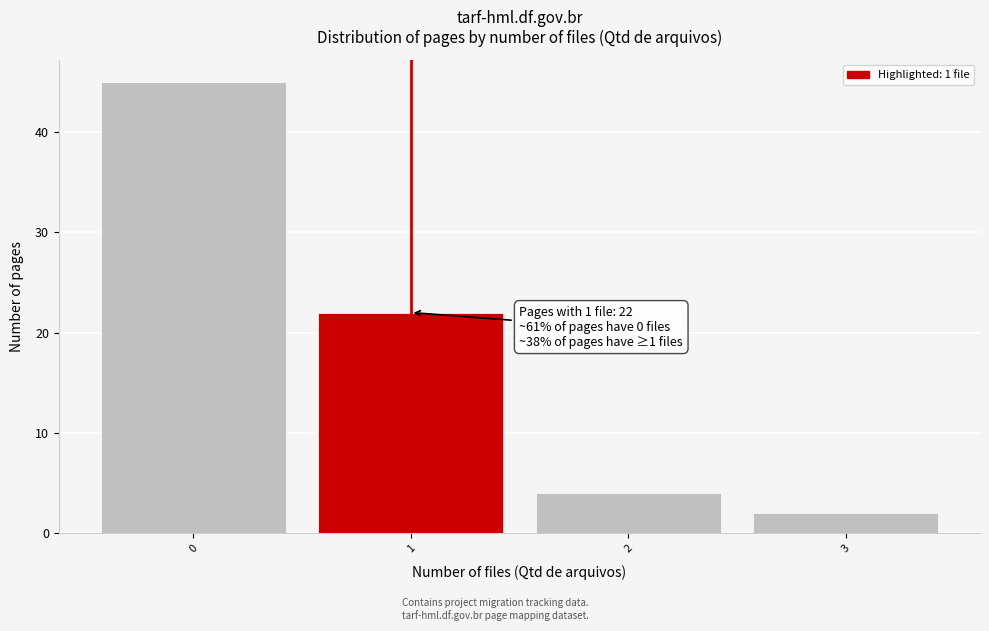

Which range on the x-axis has the tallest bar?

-0.5 to 0.5